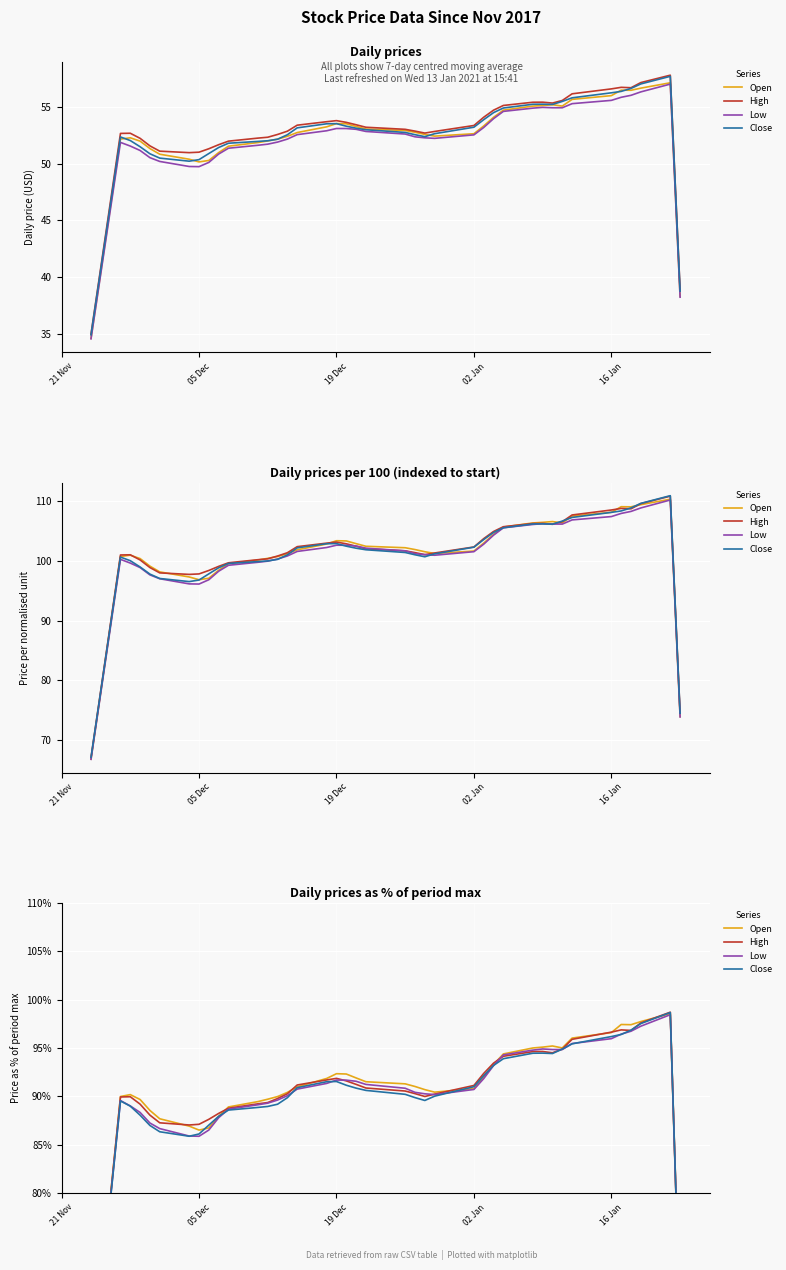

Rank the series at 21 Nov from highest to lowest value.

High, Close, Open, Low